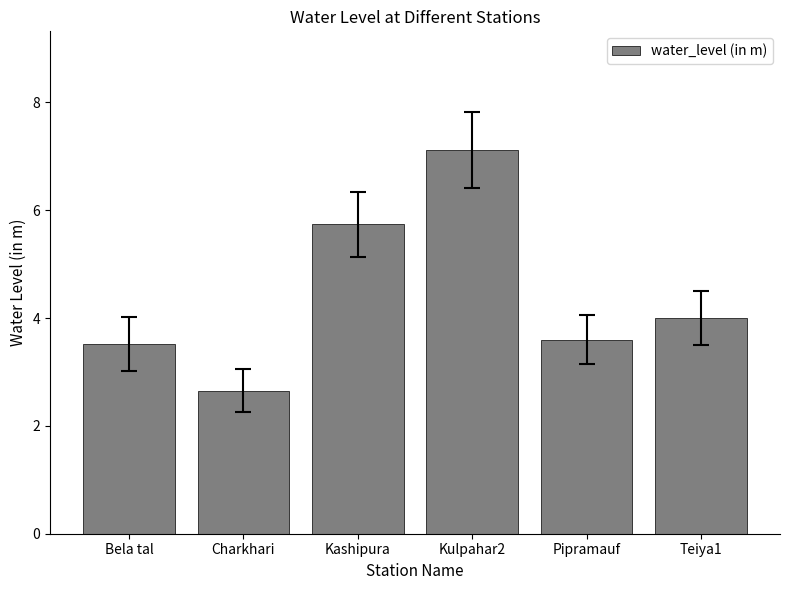

What is the average value?

4.4